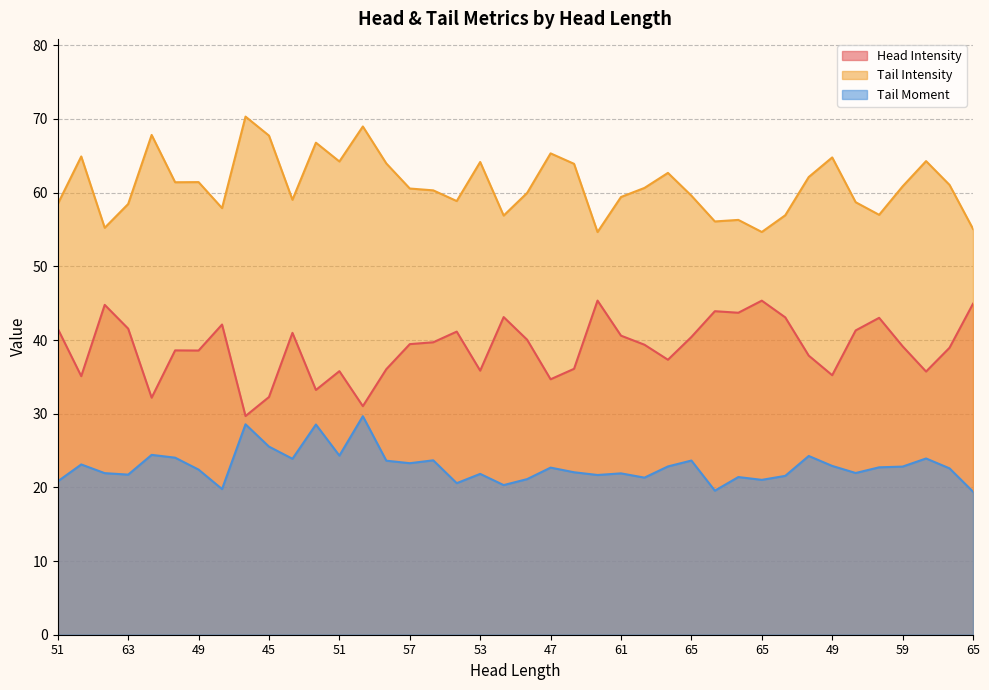

True or false: Tail Intensity has more than 1 interior local peaks.

True